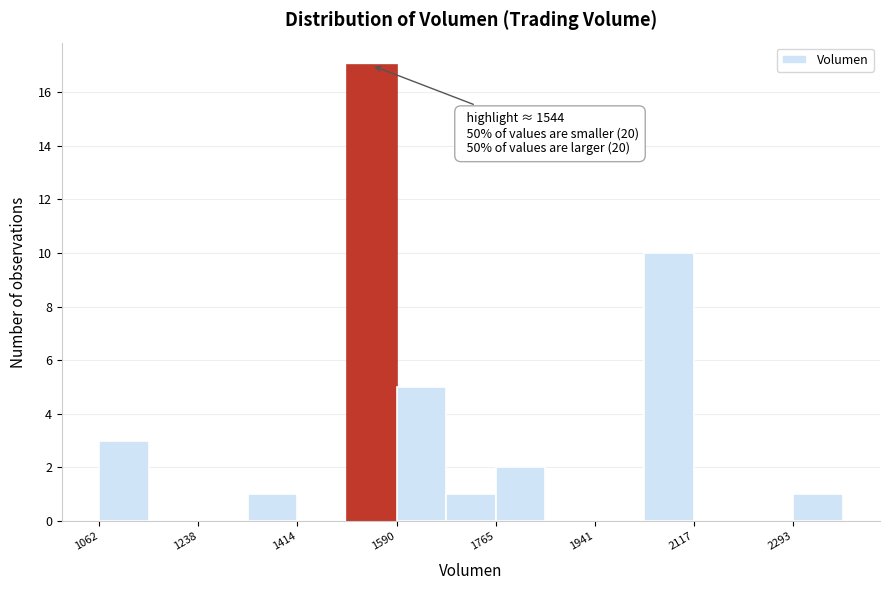

Over which range of the x-axis is the bar tallest?

1500 to 1580